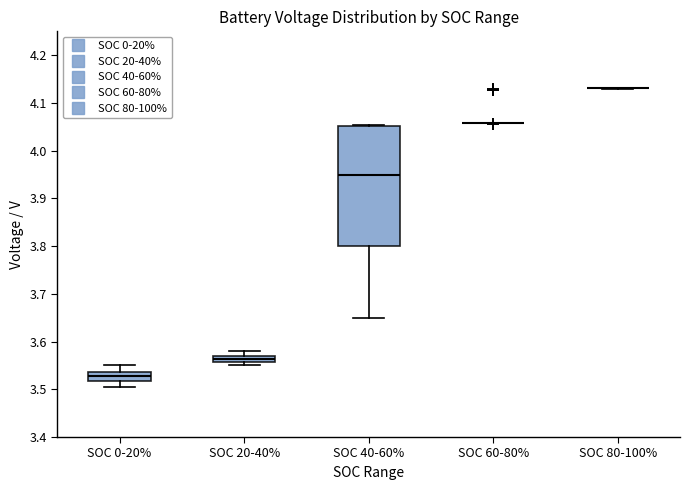

Where does the upper whisker of the box for SOC 0-20% end on the y-axis? The values are not printed on the chart, so give them approximately, as read against the axis.

3.55